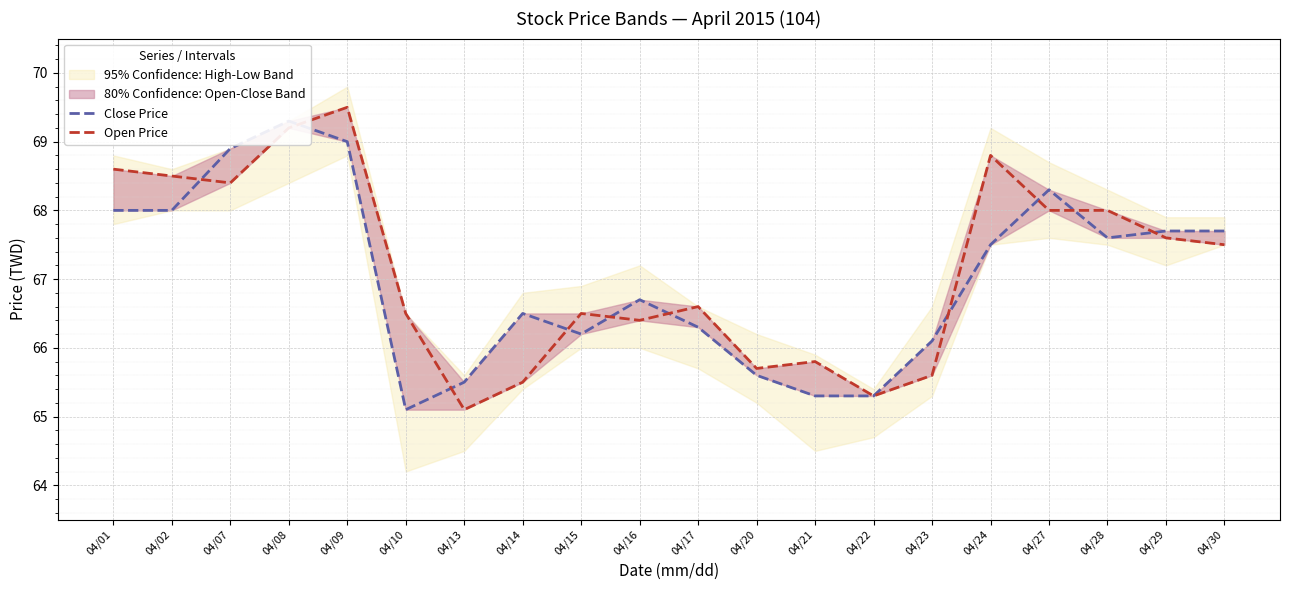

What is the average value of the Open Price series?

67.2